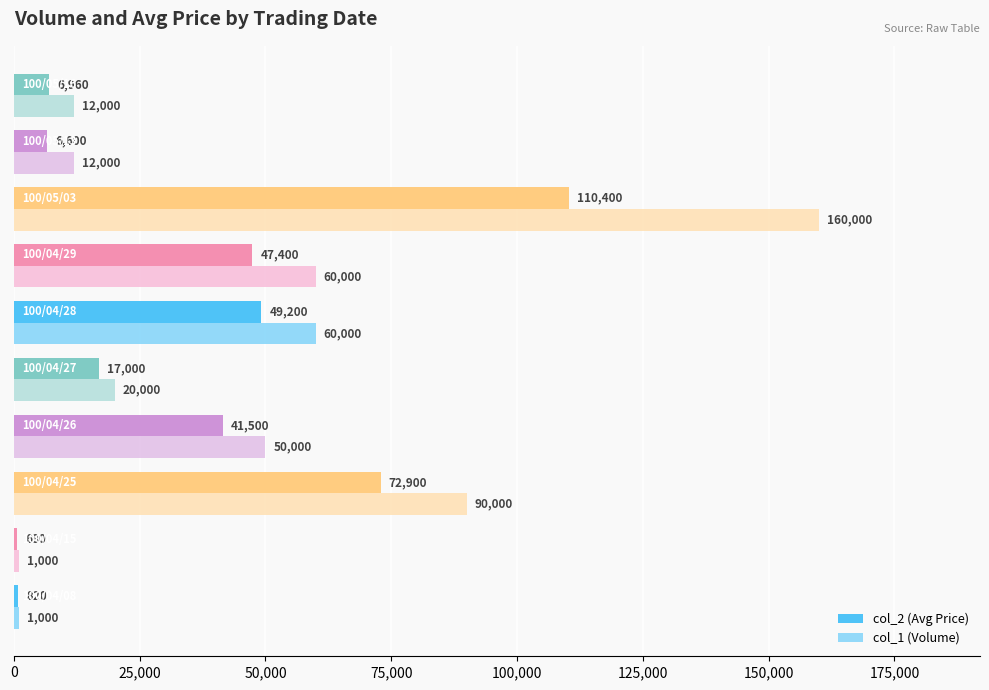

Rank the series by their maximum value, from highest to lowest.

col_1 (Volume), col_2 (Avg Price)